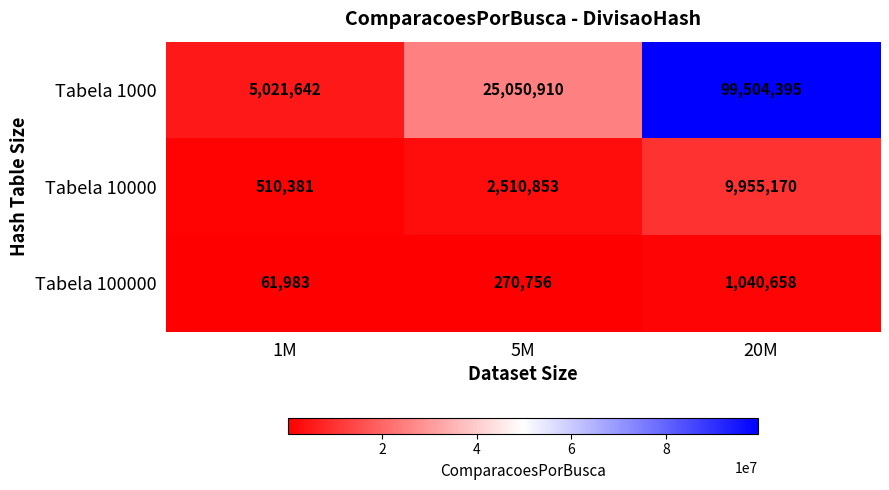

The Tabela 1000 series shows 1570931 at 1M. True or false?

False